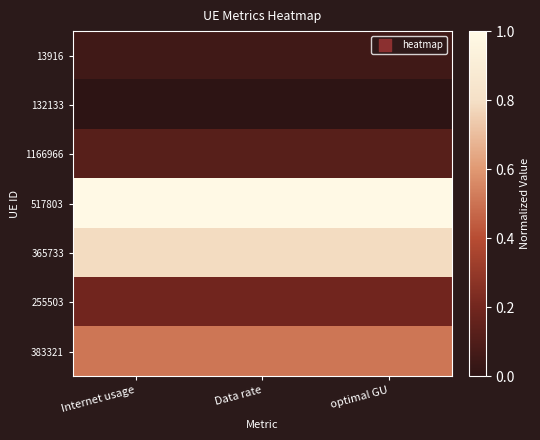

Reading left to right, what are all the values shown in this chart?

13916: Internet usage=0.1	Data rate=0.1	optimal GU=0.1
132133: Internet usage=0.0	Data rate=0.0	optimal GU=0.0
1166966: Internet usage=0.1	Data rate=0.1	optimal GU=0.1
517803: Internet usage=1.0	Data rate=1.0	optimal GU=1.0
365733: Internet usage=0.8	Data rate=0.8	optimal GU=0.8
255503: Internet usage=0.2	Data rate=0.2	optimal GU=0.2
383321: Internet usage=0.5	Data rate=0.5	optimal GU=0.5